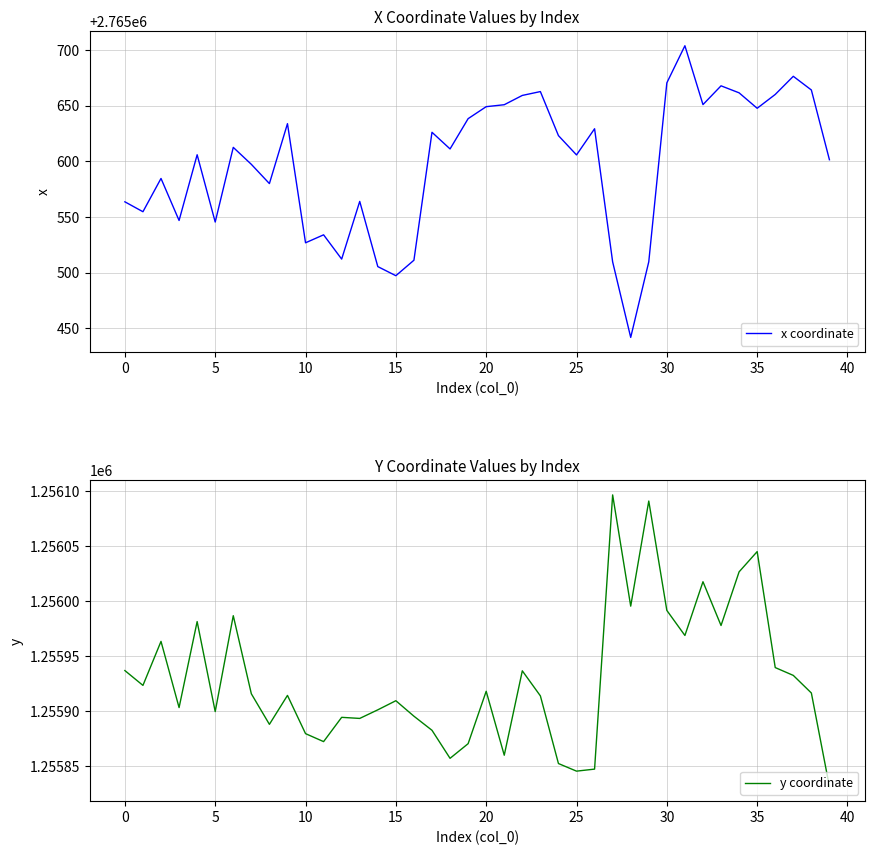

In x coordinate, how many points are lower than both neighbors (excluding endpoints)?

12